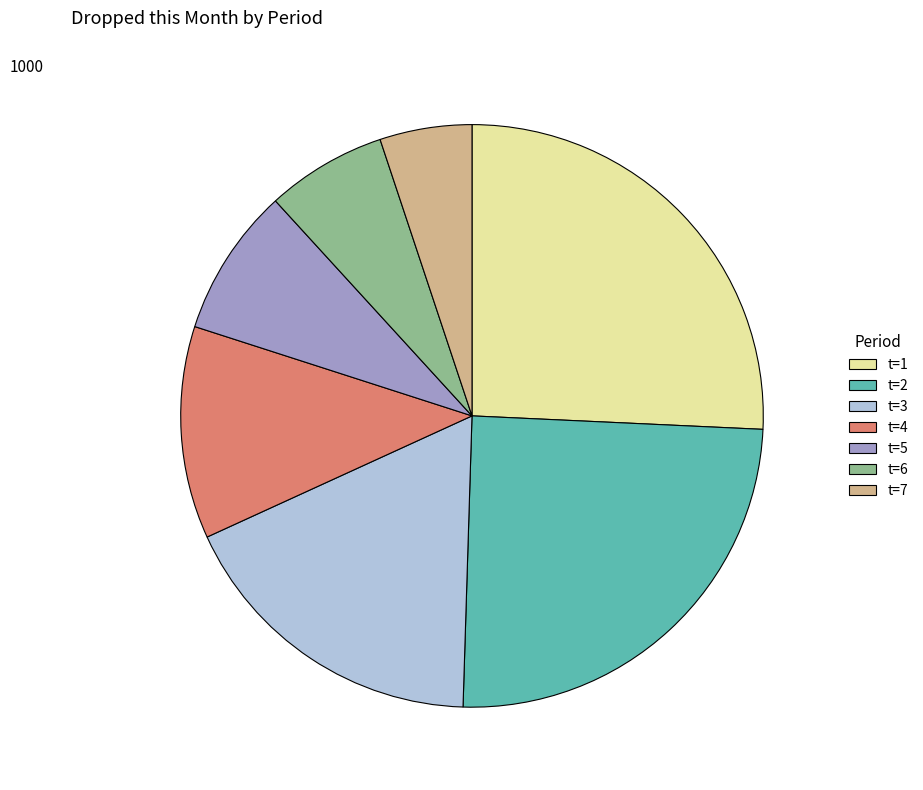

Rank the categories by value from highest to lowest.

t=1, t=2, t=3, t=4, t=5, t=6, t=7